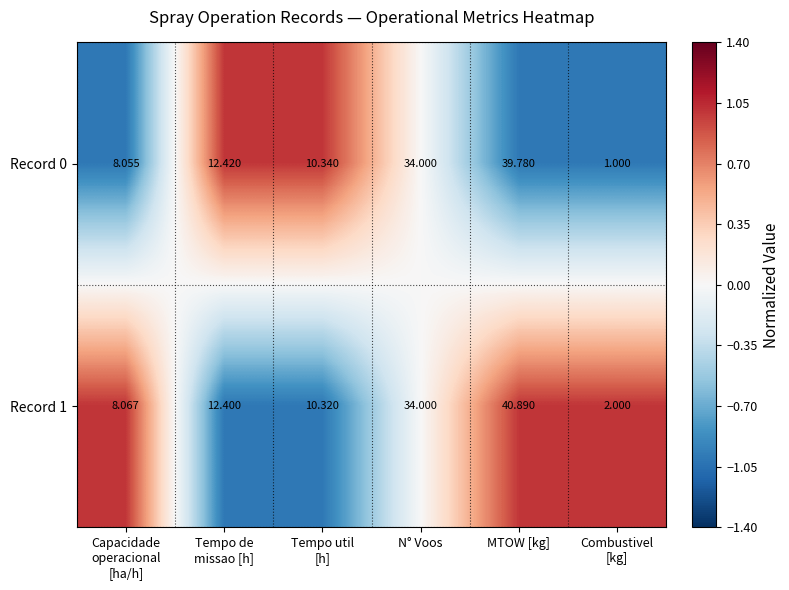

Which category has the highest value in the Record 1 series?

MTOW [kg]